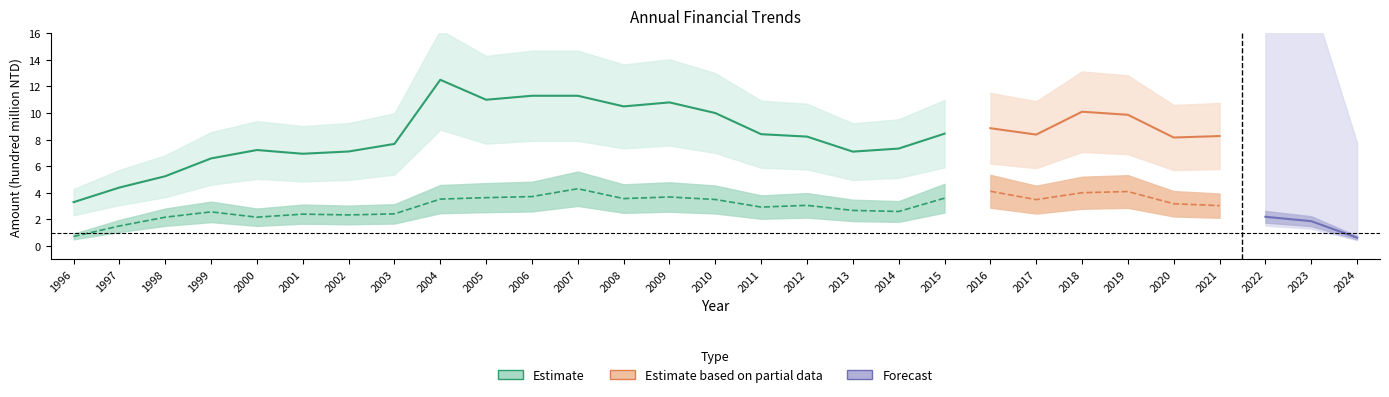

Does the chart have visible grid lines?

No